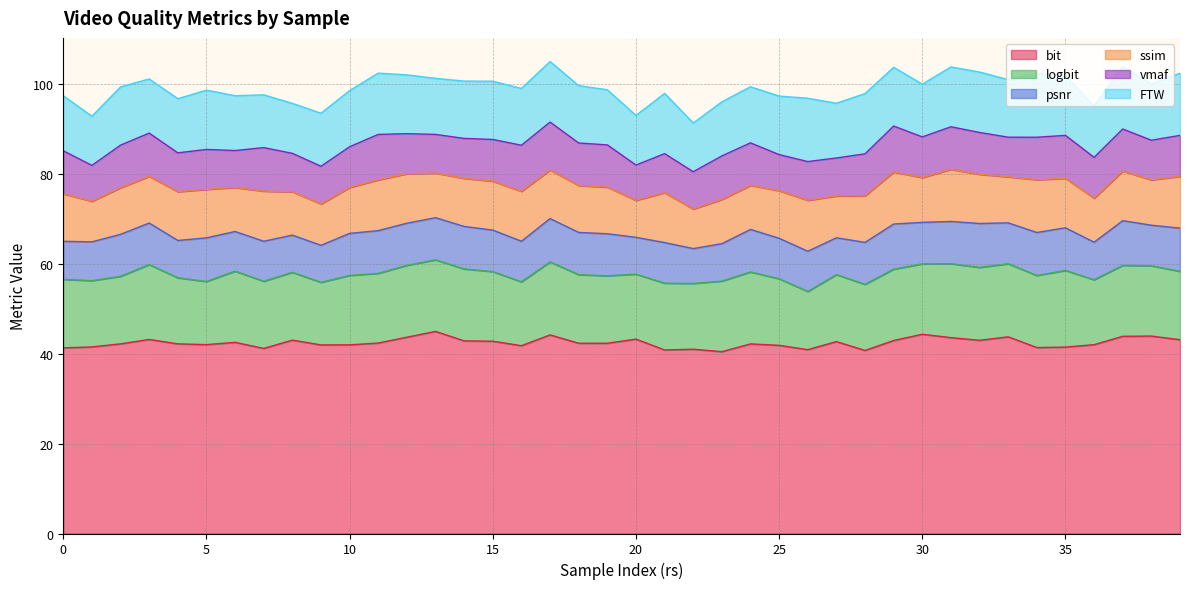

What is the approximate value of logbit at 34?

16.0